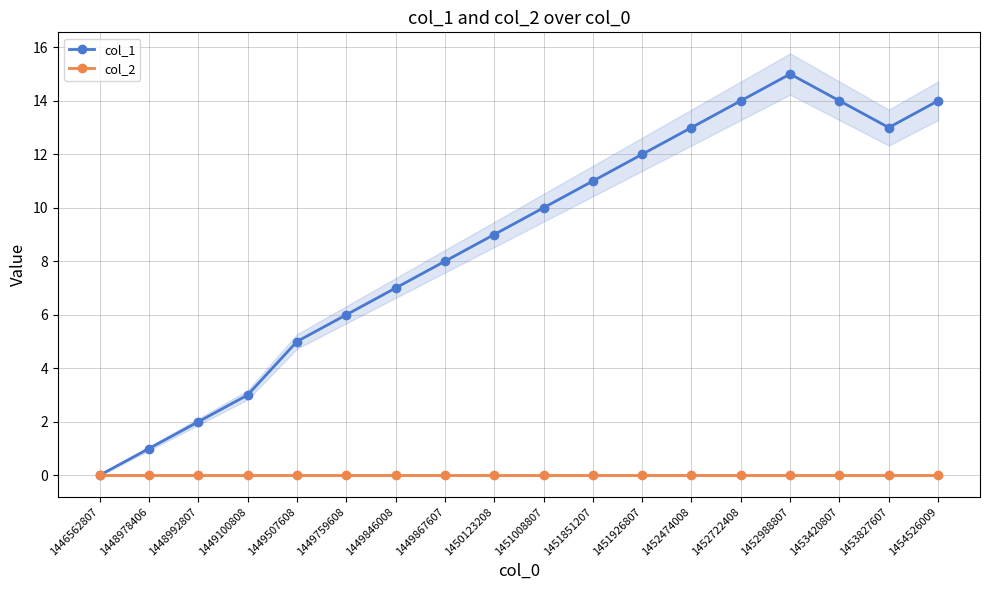

At which category is the sum across all series the highest?

1452988807